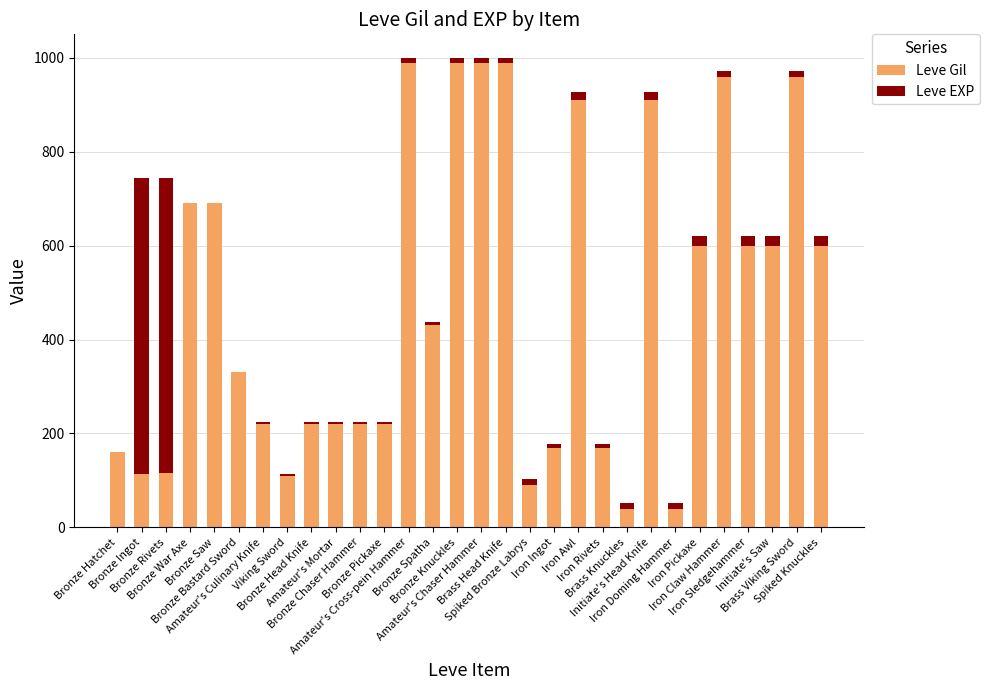

Rank the series by their average value, from lowest to highest.

Leve EXP, Leve Gil